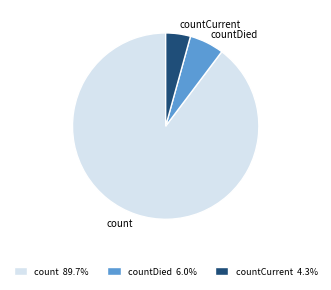

Is there a majority slice in this chart?

Yes